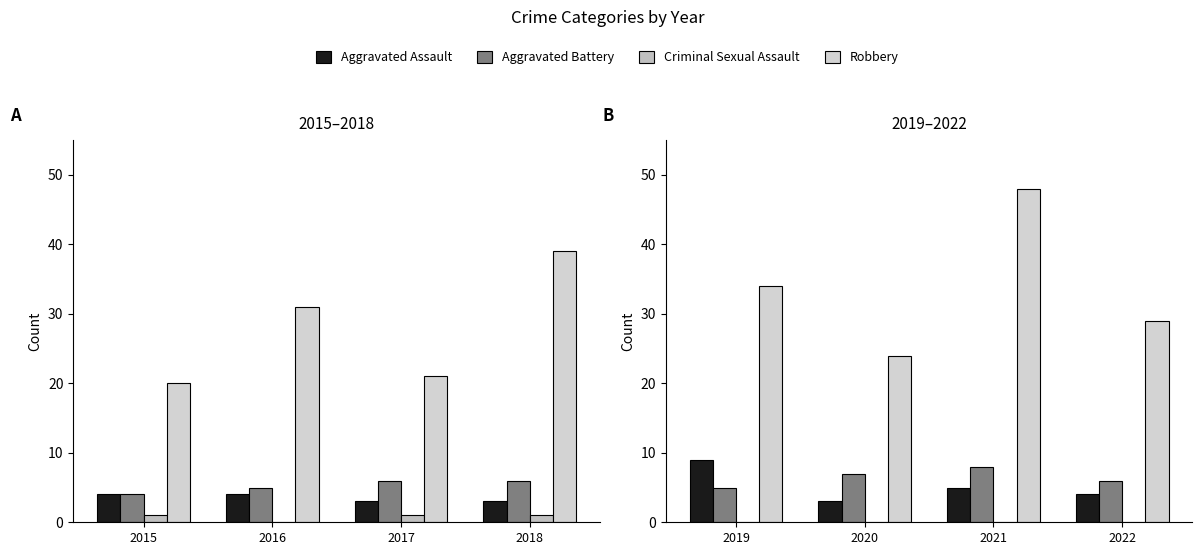

The value of Aggravated Battery at 2020 is 10. True or false?

False